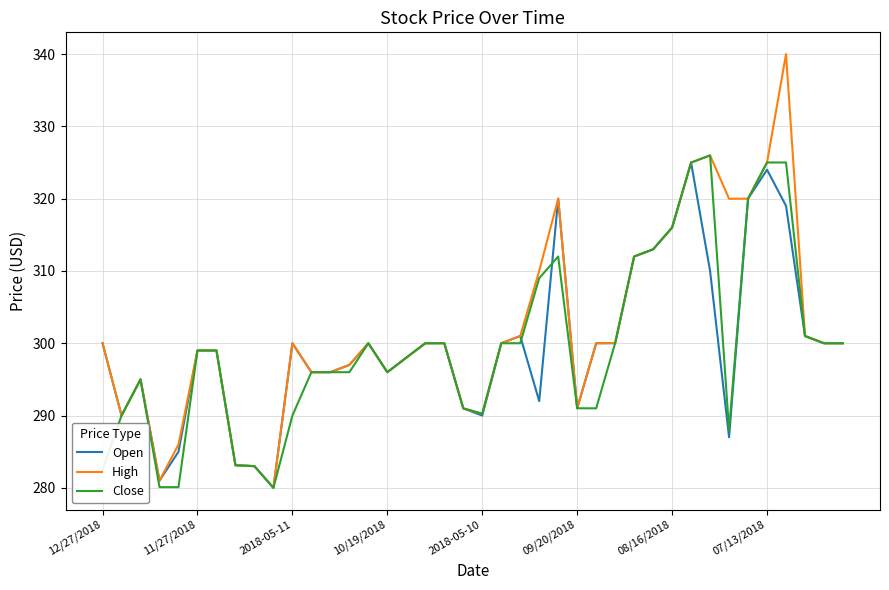

Which series has the widest spread of values?

High